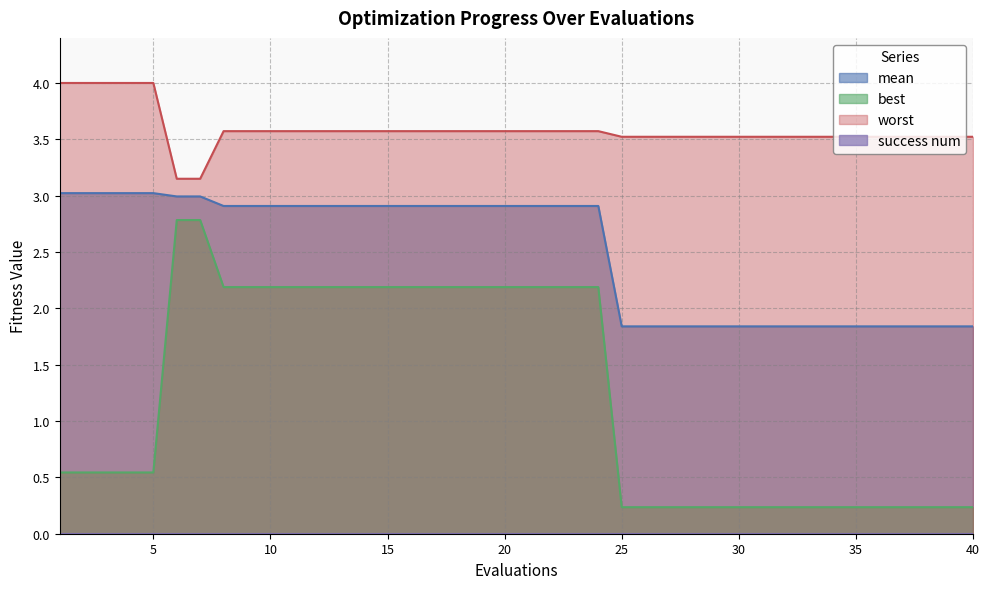

The value of best at 14 is 2.2. True or false?

True